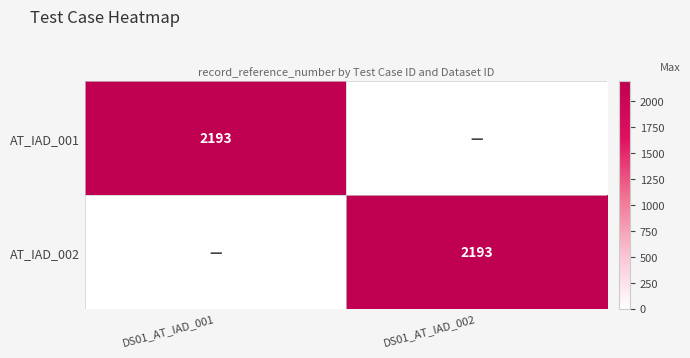

What is the total value across all series at DS01_AT_IAD_002?

2193